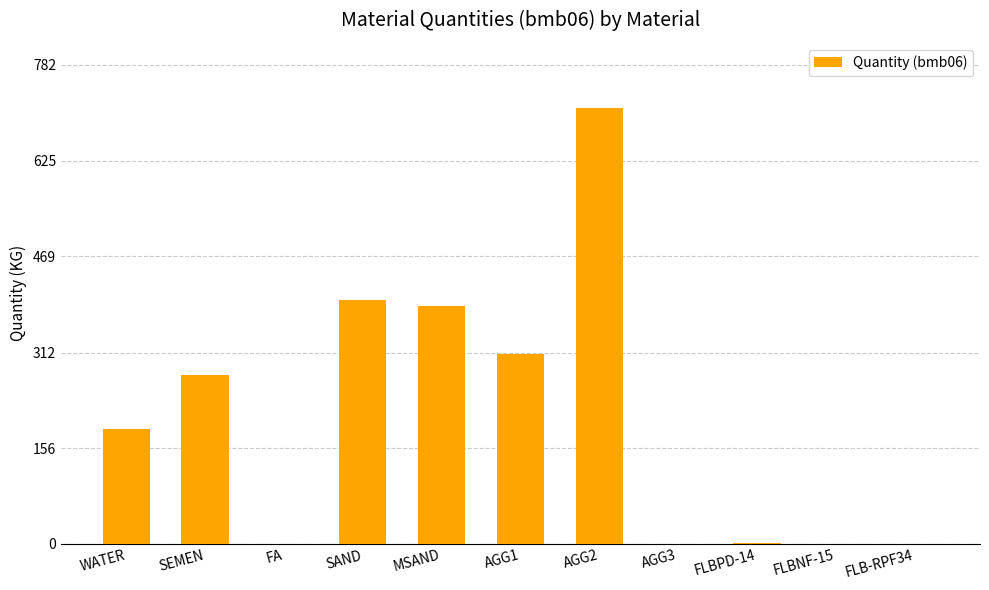

What is the sum of the values at AGG1 and SAND?

708.0